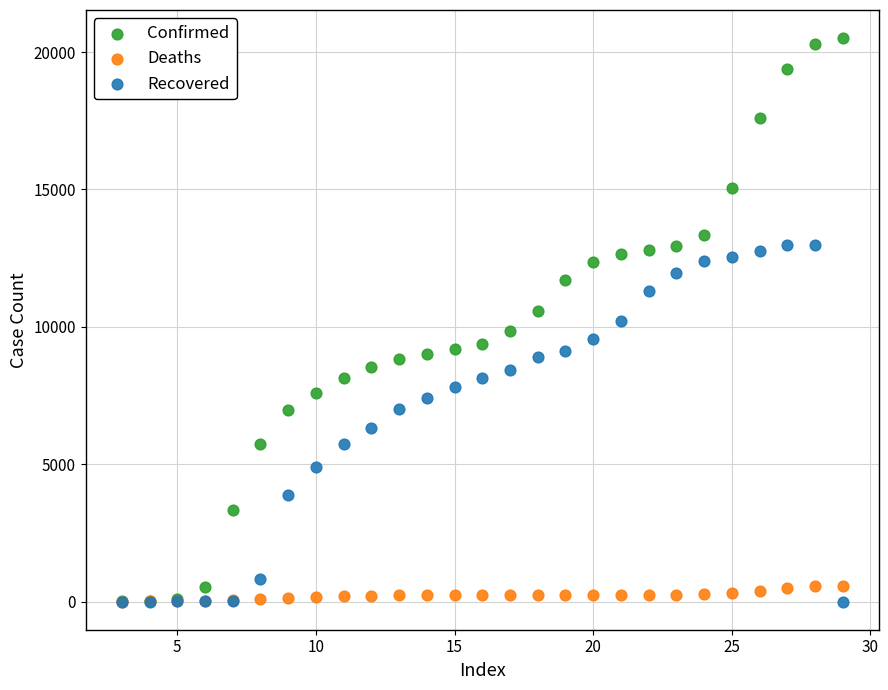

What are all the series names shown in the legend?

Confirmed, Deaths, Recovered